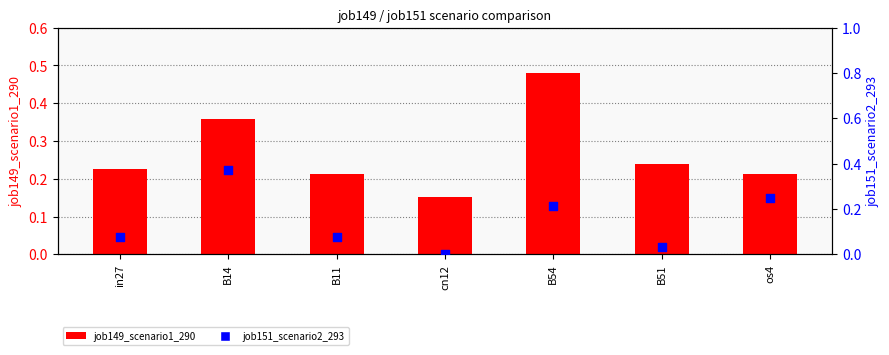

Which series has the widest spread of Y values?

job151_scenario2_293